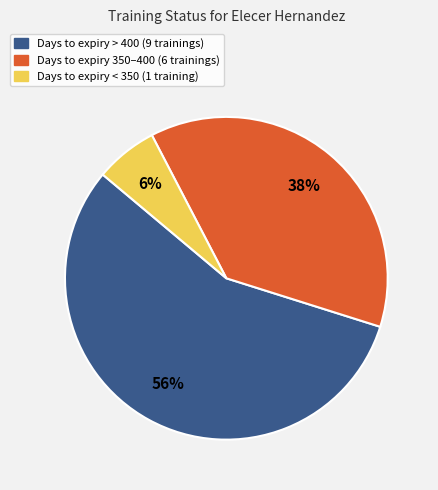

Does any single category account for the majority?

Yes